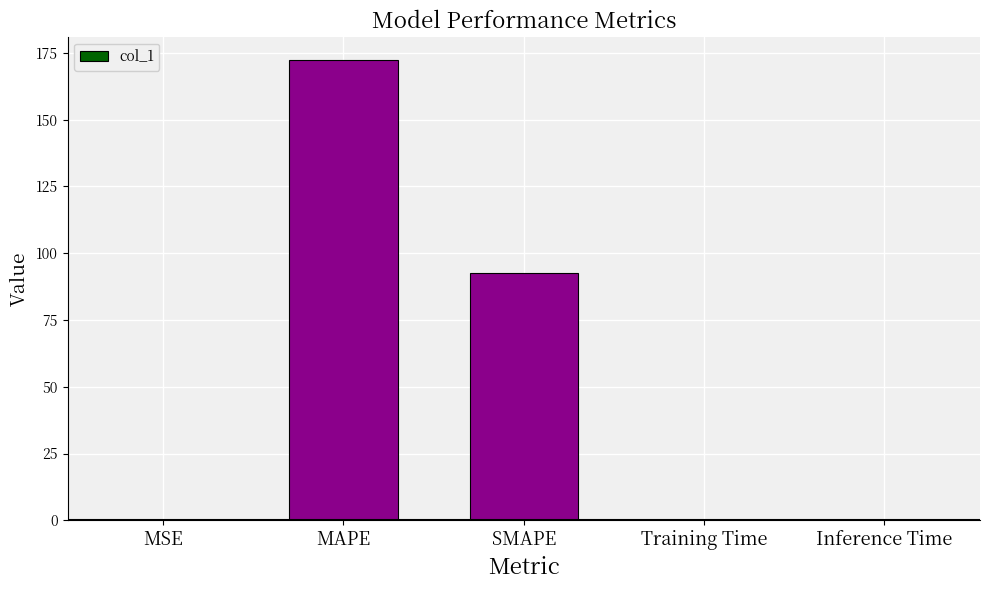

How many series are shown in this chart?

1